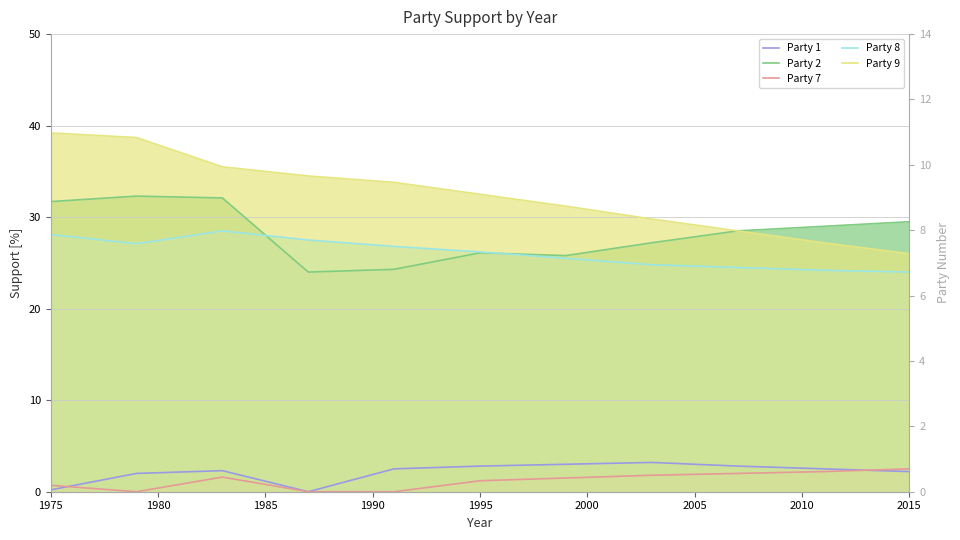

True or false: Party 1 has a value of 0.6 at 1985.

False